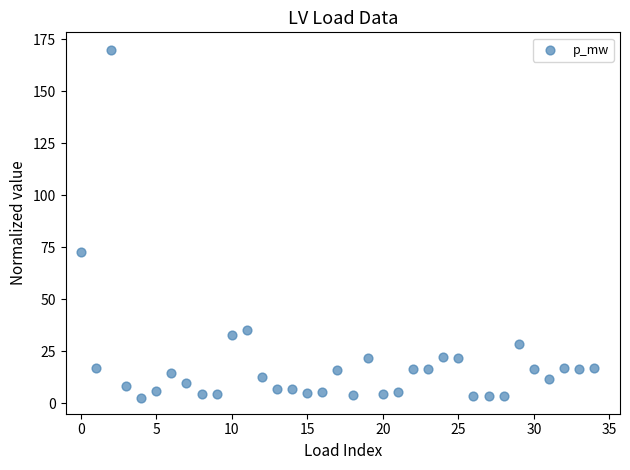

What Y value in the scatter plot is closest to 86?

72.9